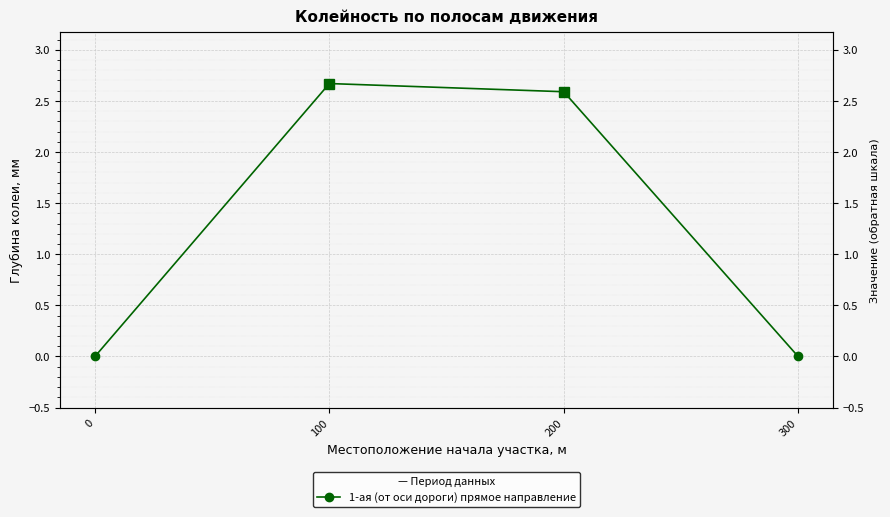

Reading right to left, list all the values displayed in this chart.

300=0.0	200=2.6	100=2.7	0=0.0